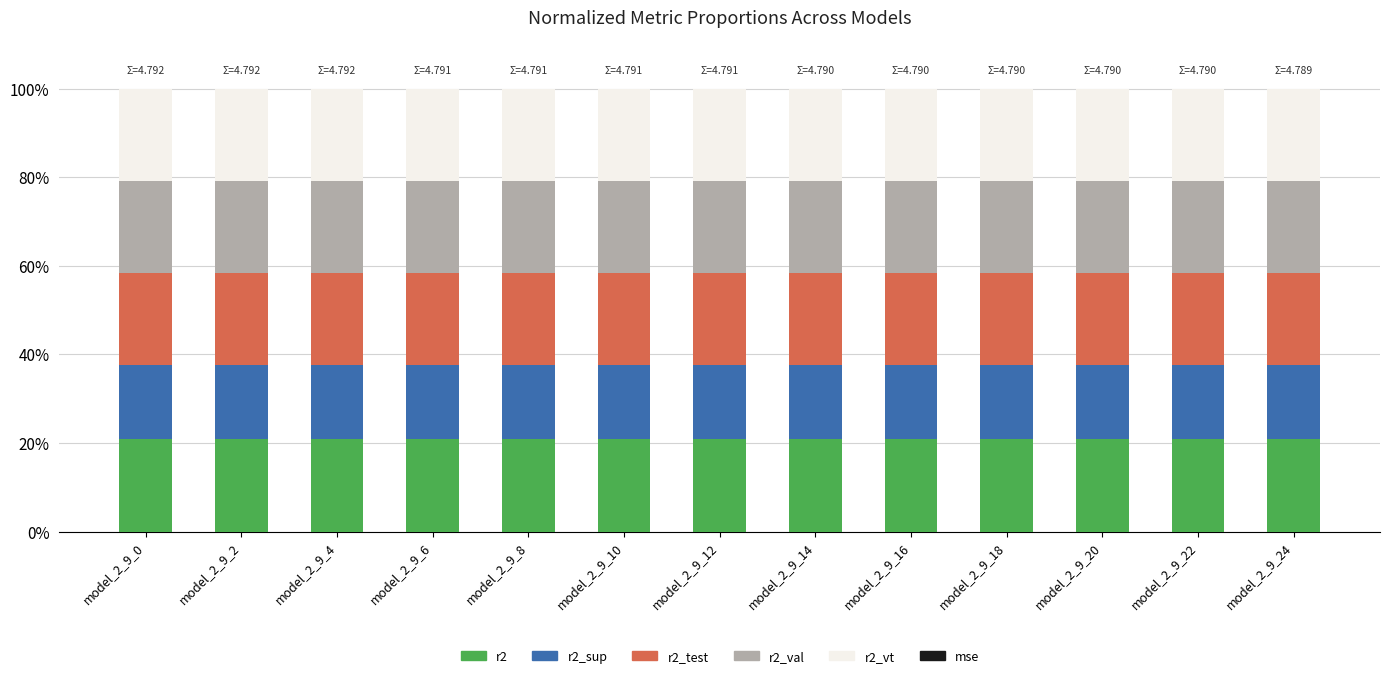

What is the maximum value for r2?

20.9